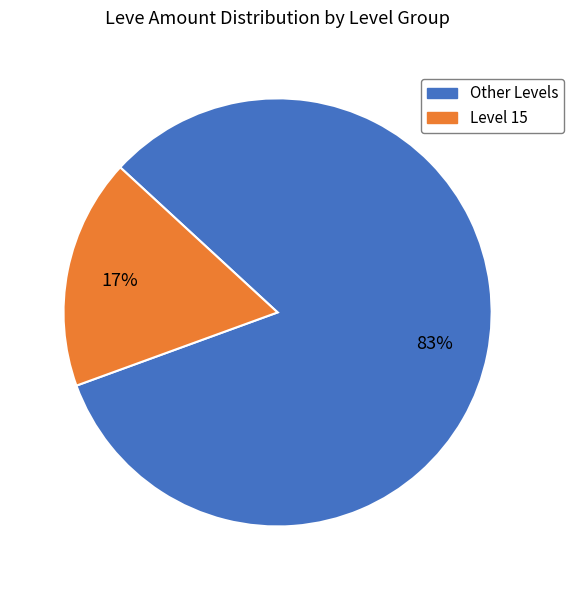

To the nearest percent, what is the average slice percentage?

50%